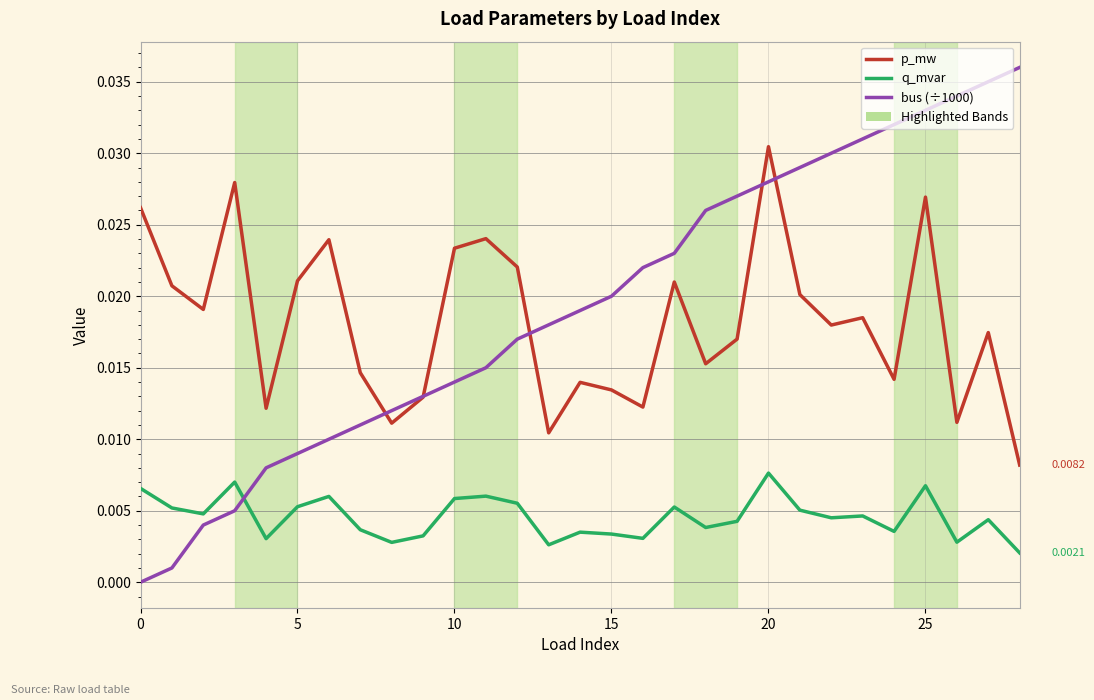

Rank the series by their maximum value, from highest to lowest.

bus (÷1000), p_mw, q_mvar